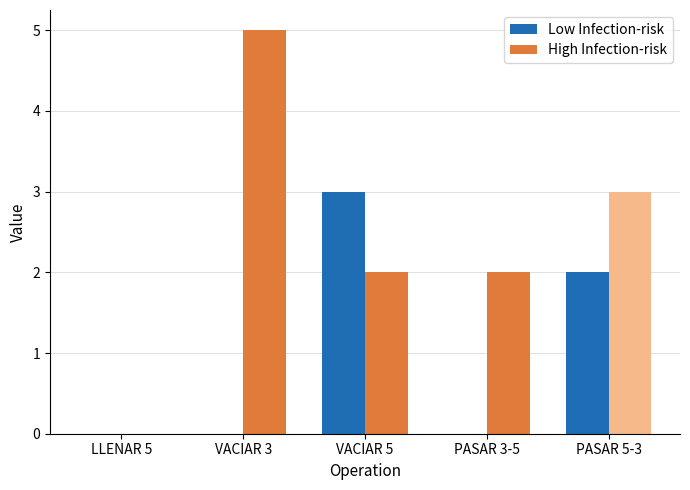

List the labels in order of Low Infection-risk value, largest first.

VACIAR 5, PASAR 5-3, LLENAR 5, VACIAR 3, PASAR 3-5